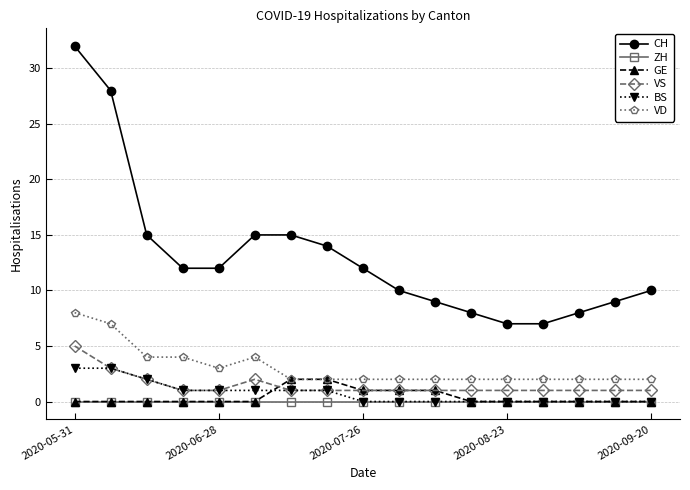

Which series has the largest total across all categories?

CH